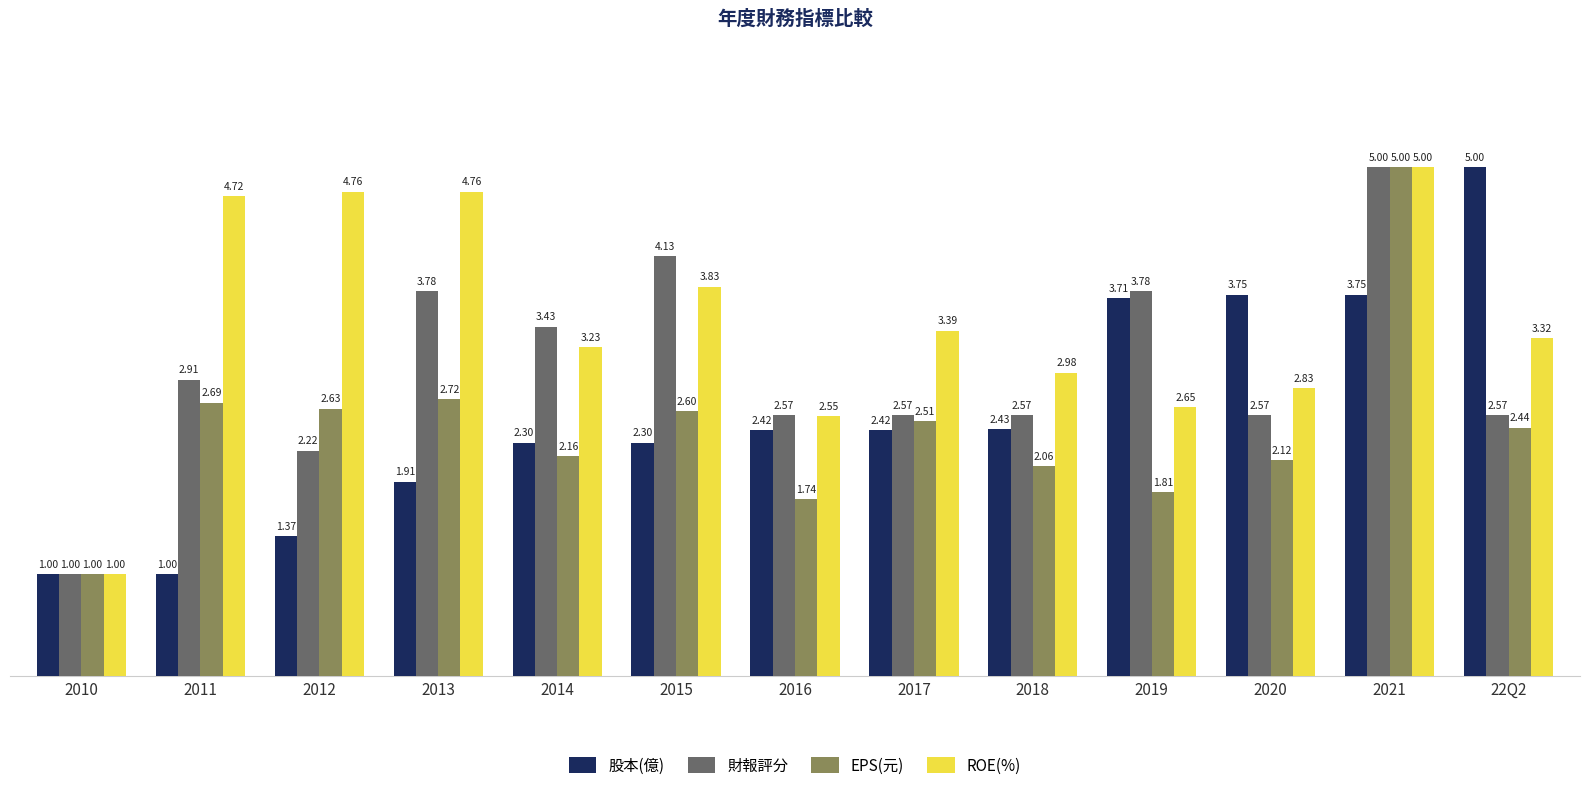

Which series changed the most between 2013 and 2019?

ROE(%)